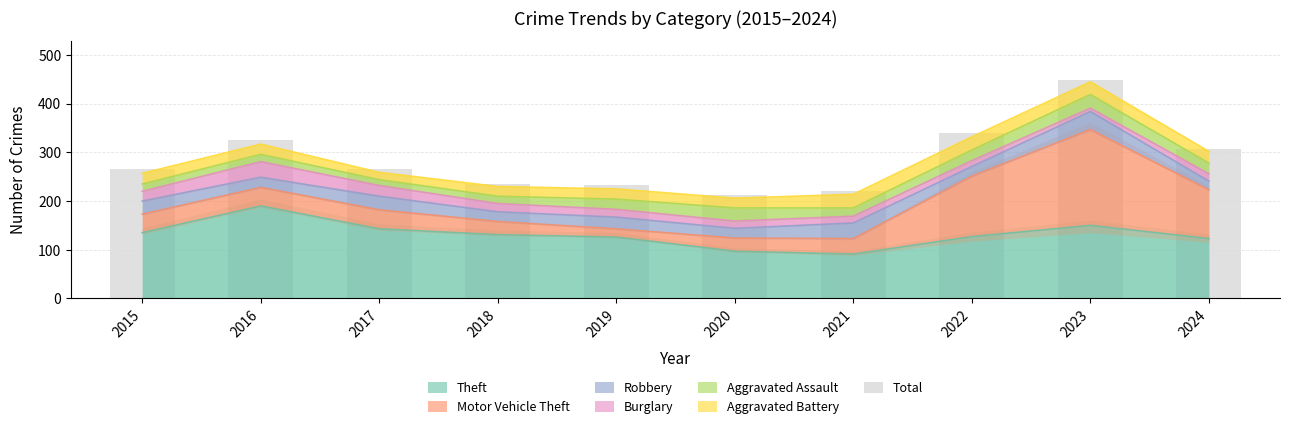

How many values are below 266?

5